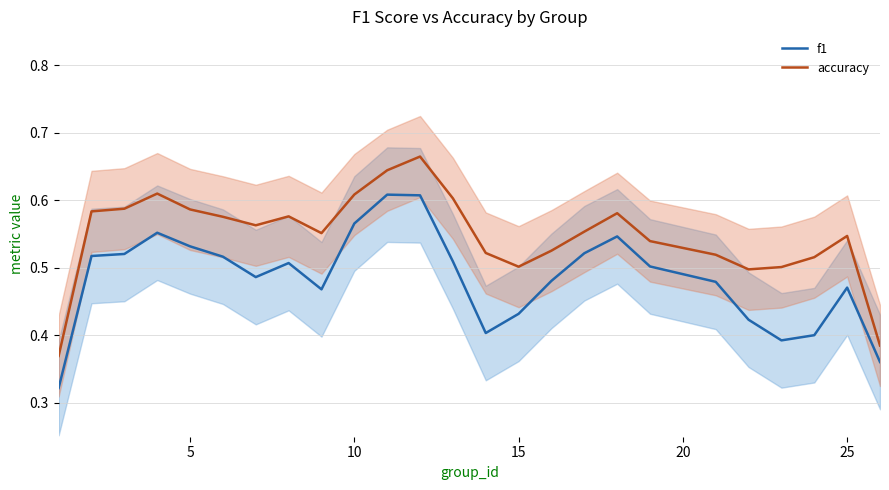

True or false: f1 and accuracy cross at least once.

False